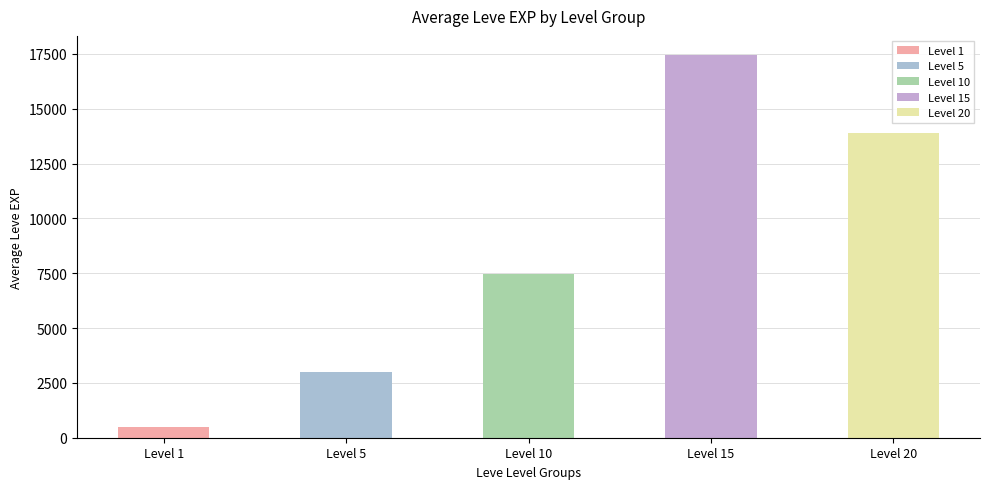

What is the difference between the maximum and second lowest values?

14436.7